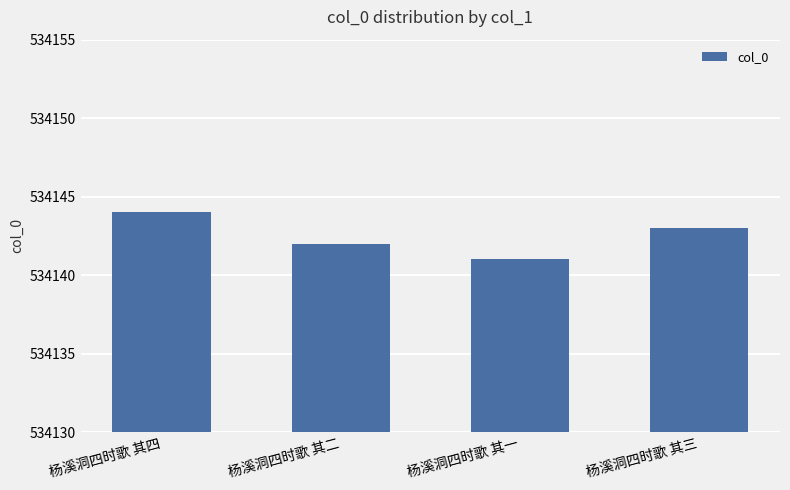

What is the ratio of the value at 杨溪洞四时歌 其一 to the value at 杨溪洞四时歌 其三?

1.0